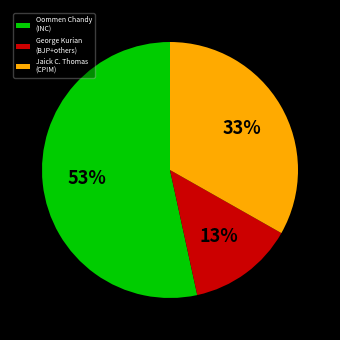

Is it true that George Kurian (BJP+others) is 27% of the pie?

False